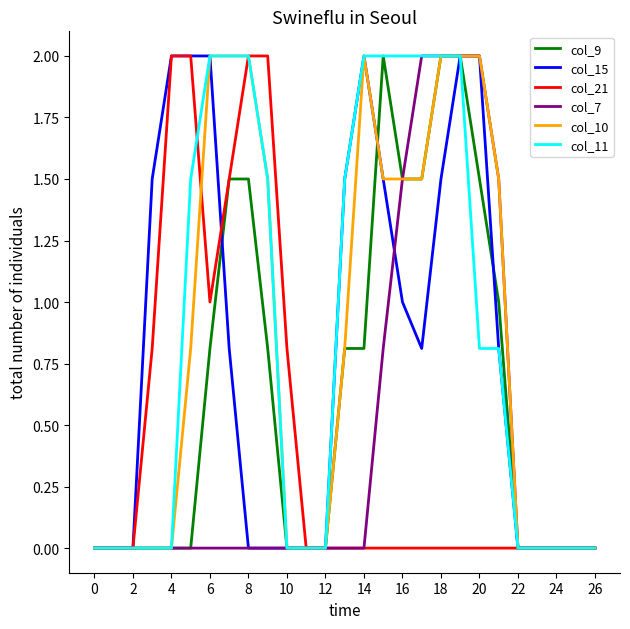

What is the greatest value displayed?

2.0